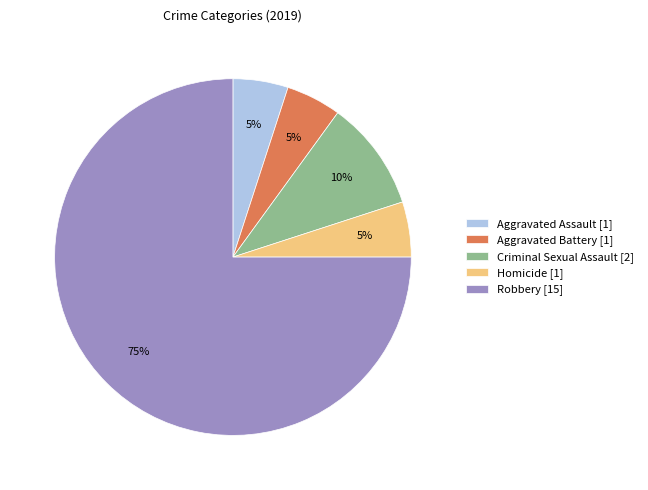

How many slices are in this pie chart?

5